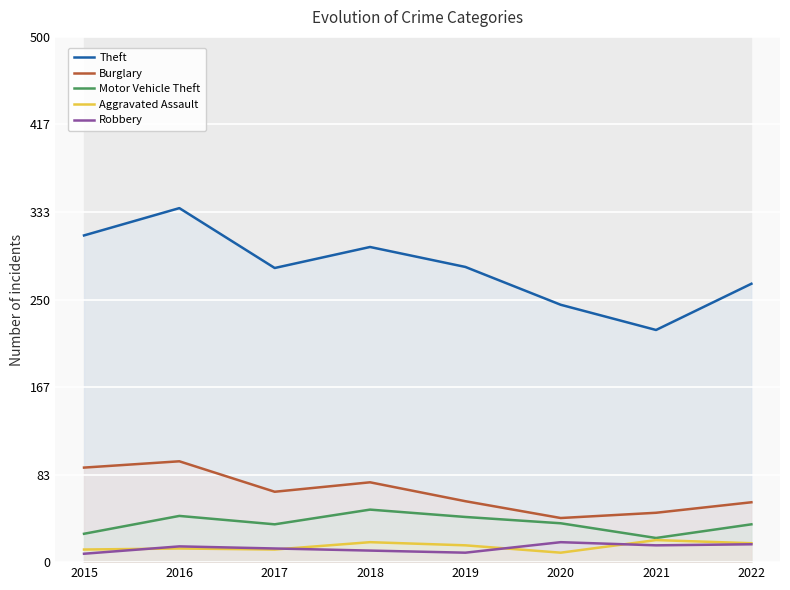

Reading left to right, list all the values displayed in this chart.

Theft: 2015=311	2016=337	2017=280	2018=300	2019=281	2020=245	2021=221	2022=265
Burglary: 2015=90	2016=96	2017=67	2018=76	2019=58	2020=42	2021=47	2022=57
Motor Vehicle Theft: 2015=27	2016=44	2017=36	2018=50	2019=43	2020=37	2021=23	2022=36
Aggravated Assault: 2015=12	2016=13	2017=12	2018=19	2019=16	2020=9	2021=21	2022=18
Robbery: 2015=8	2016=15	2017=13	2018=11	2019=9	2020=19	2021=16	2022=17